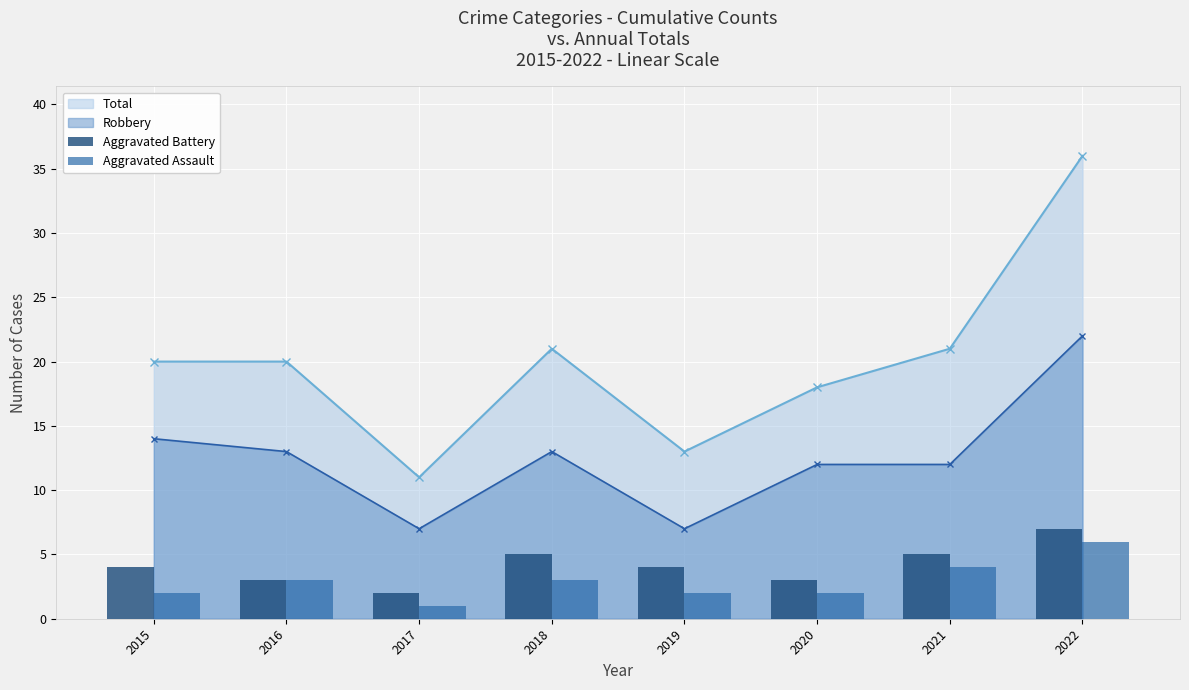

At which category is the sum across all series the highest?

2022